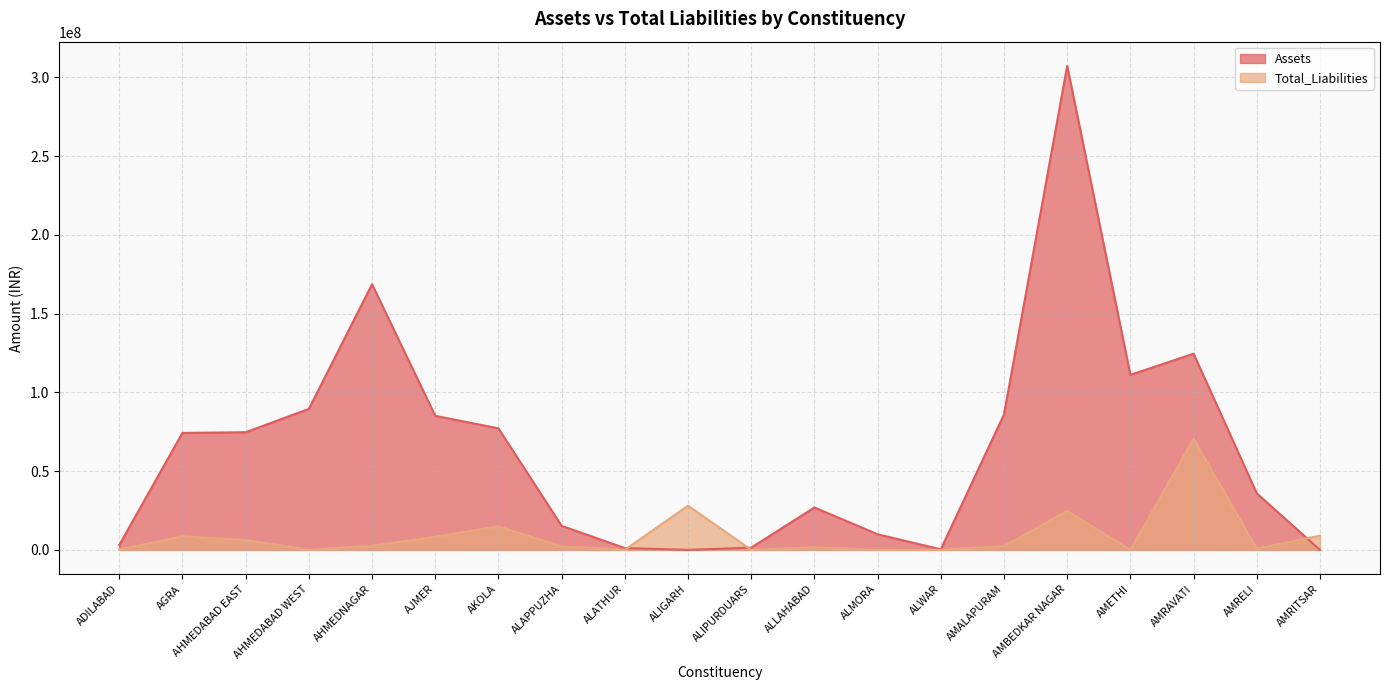

How many lines are shown in the chart?

2